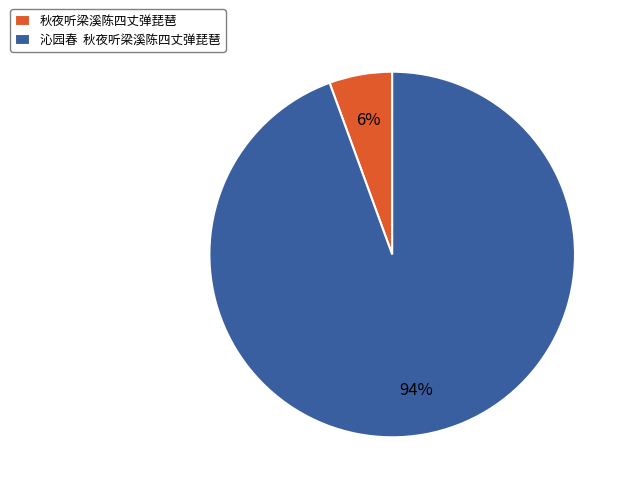

What is the smallest slice in the pie chart?

秋夜听梁溪陈四丈弹琵琶